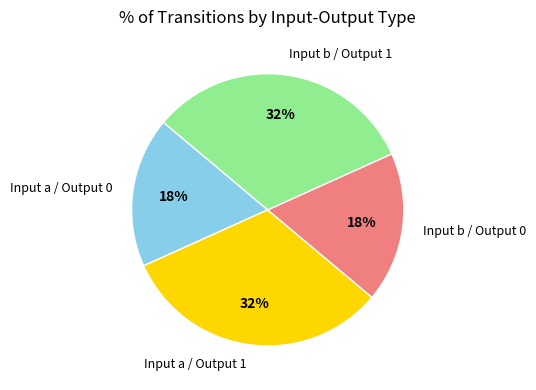

How many segments does this pie chart have?

4